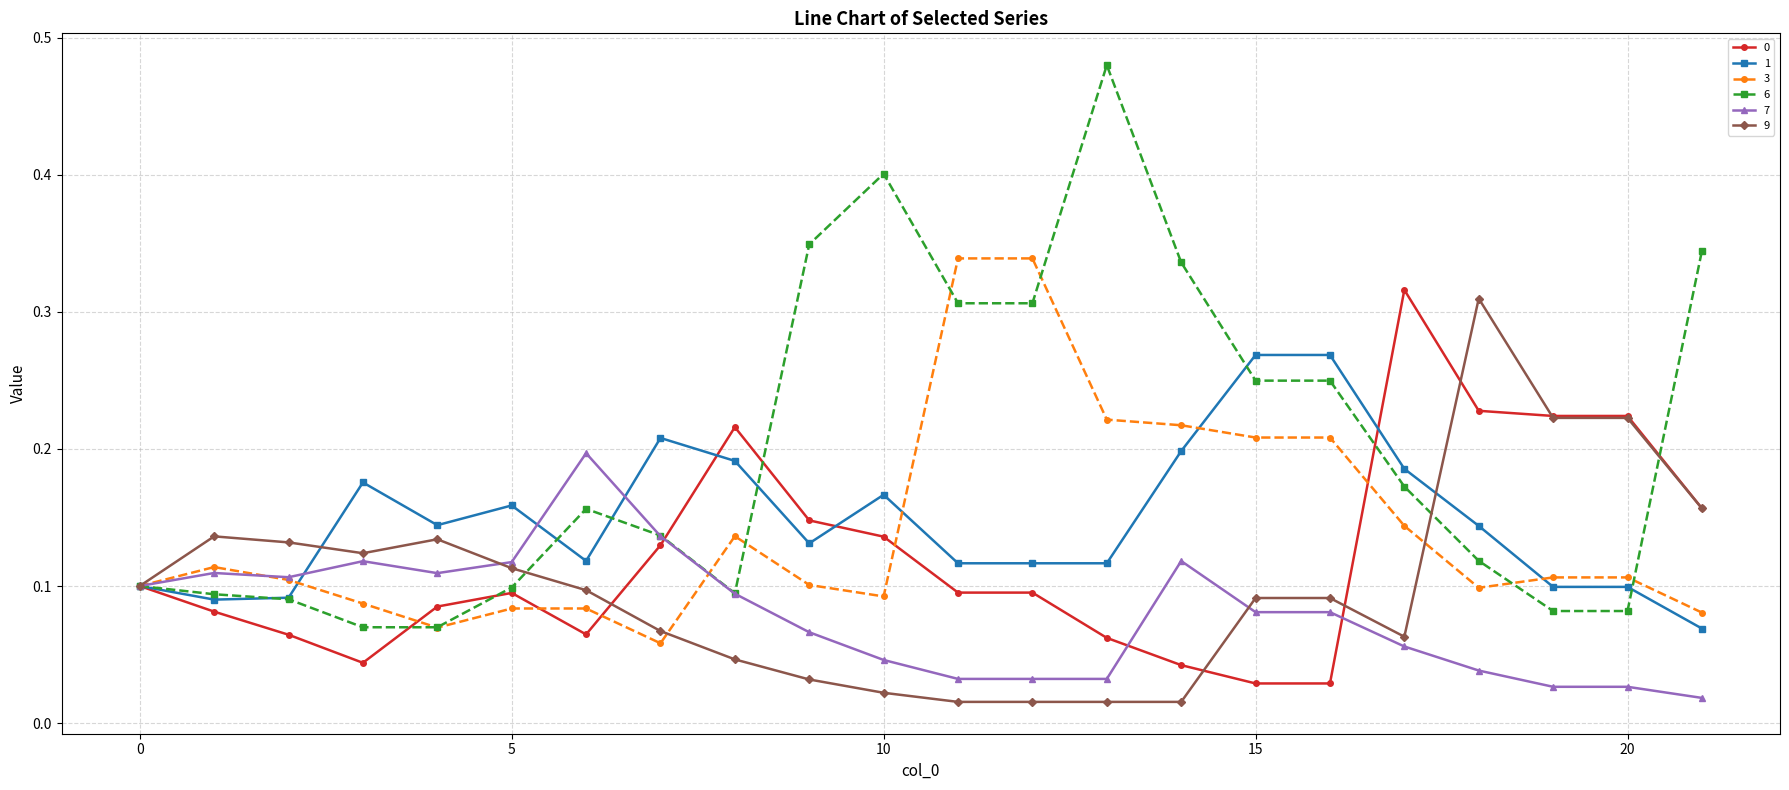

What is the sum of all 6 values?

4.4